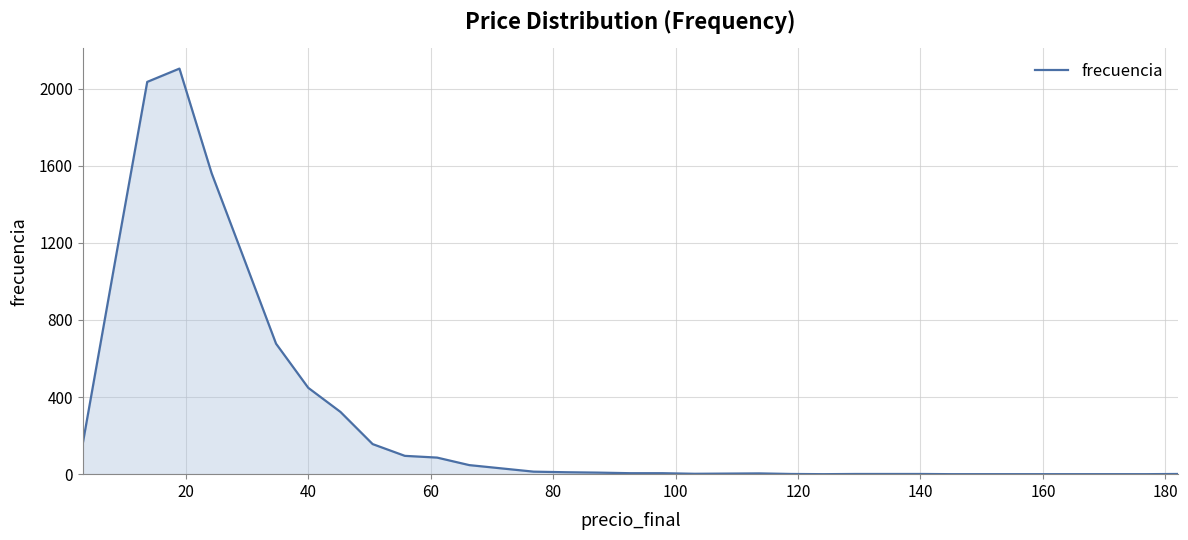

What is the maximum value shown in the chart?

2104